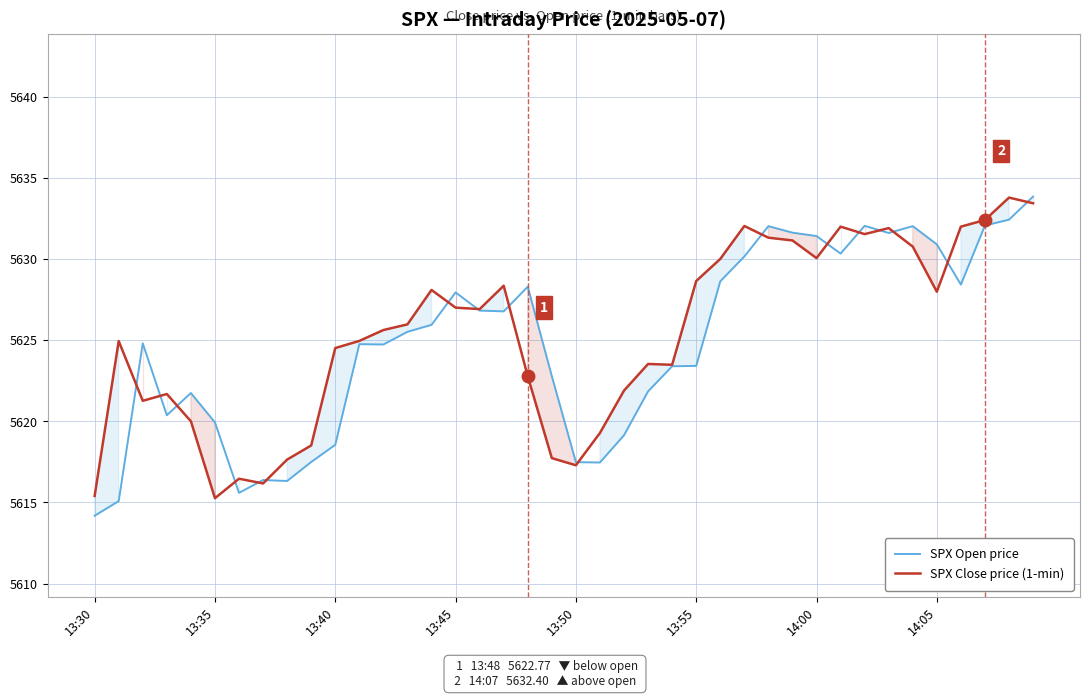

Where does the SPX Open price series first go above 5625?

13